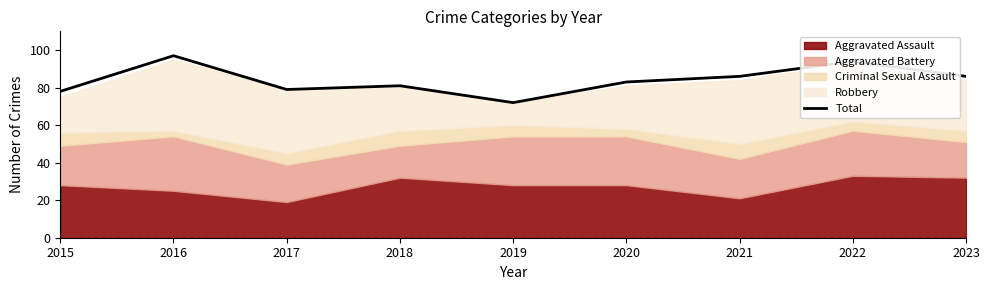

List the labels in order of value, largest first.

2016, 2022, 2021, 2023, 2020, 2018, 2017, 2015, 2019